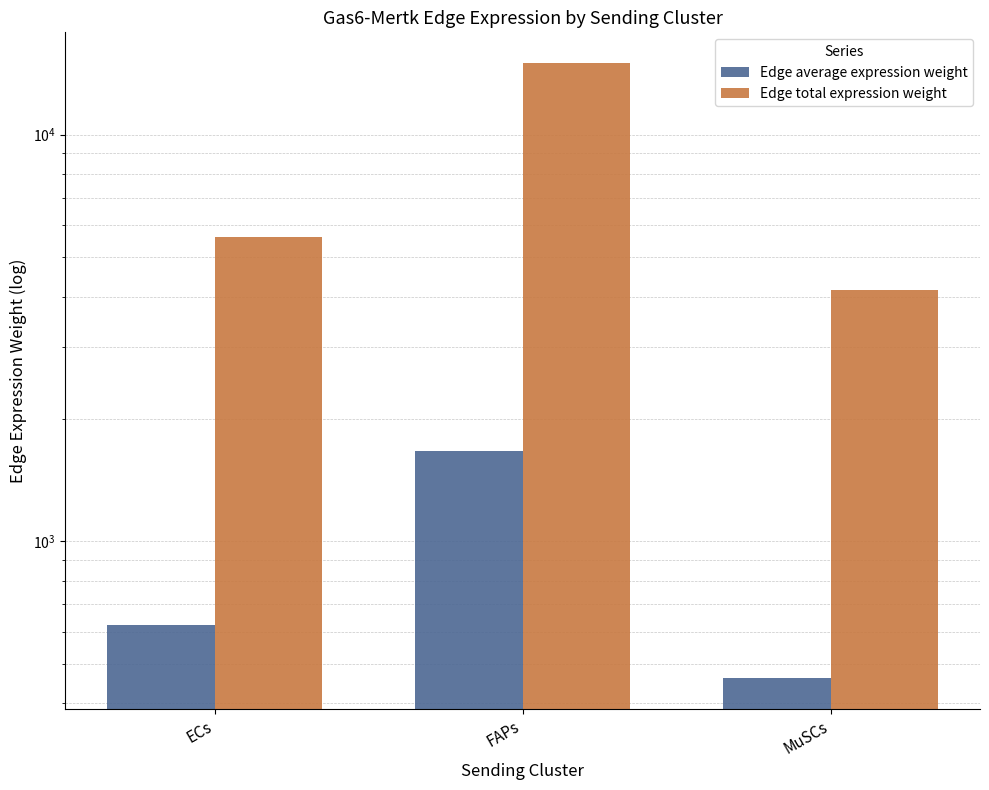

What is the label of the 1st bar from the left?

ECs